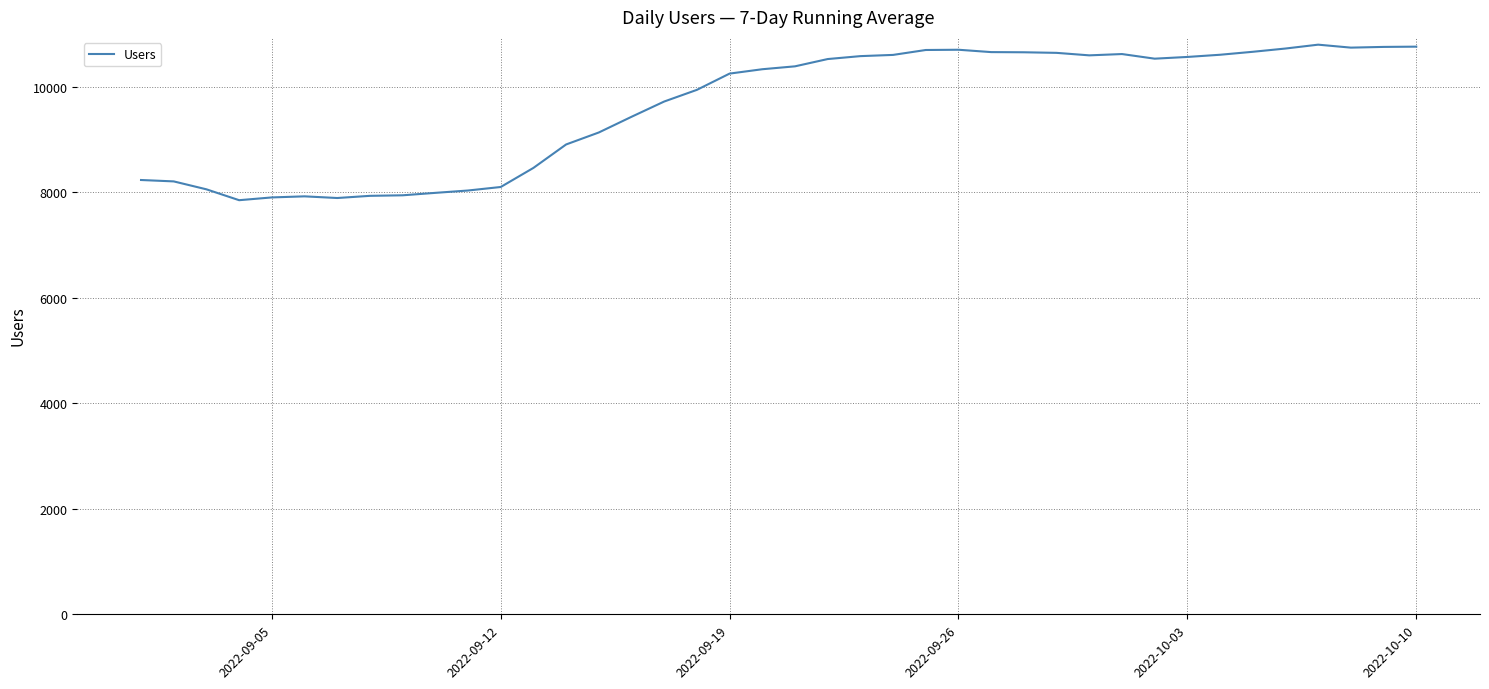

What is the difference between the second highest and minimum values?

2910.3